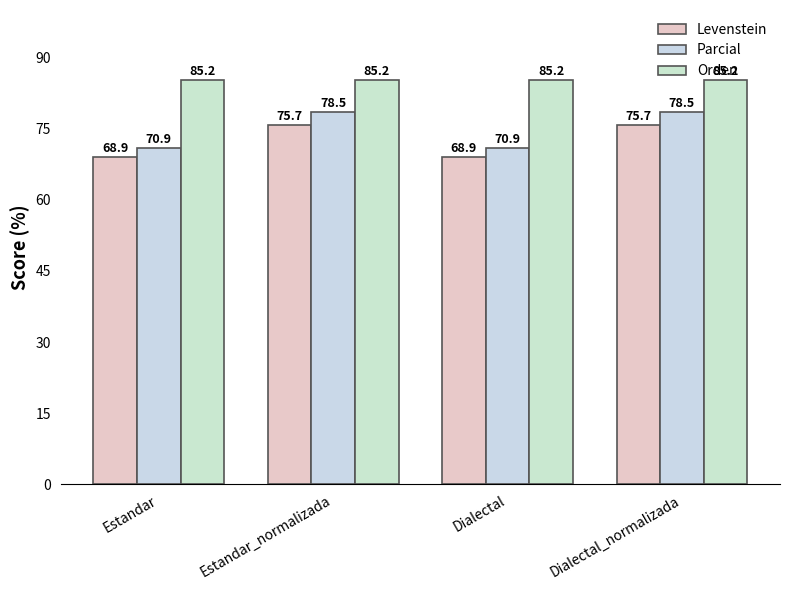

Count the number of data series in this chart.

3